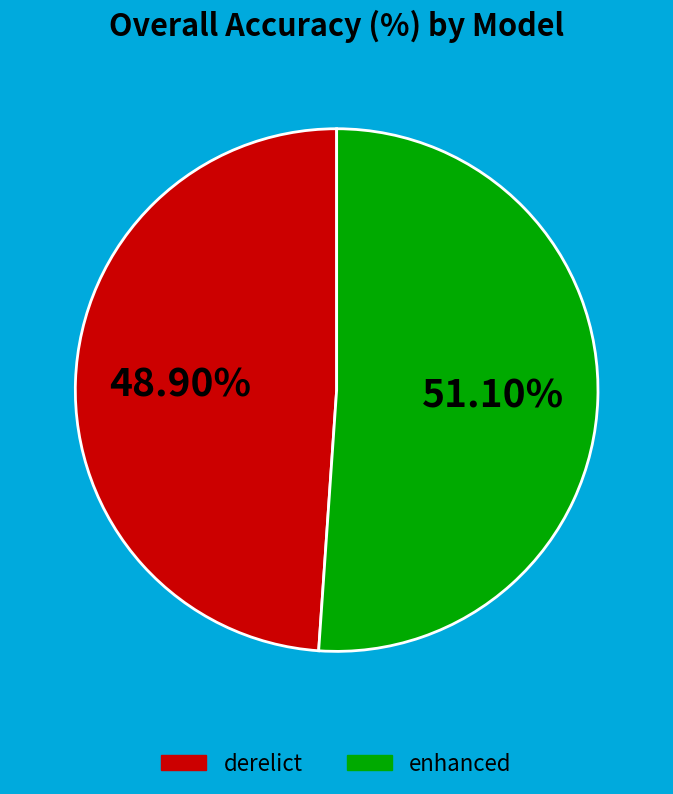

Which category has the smallest portion of the pie?

derelict